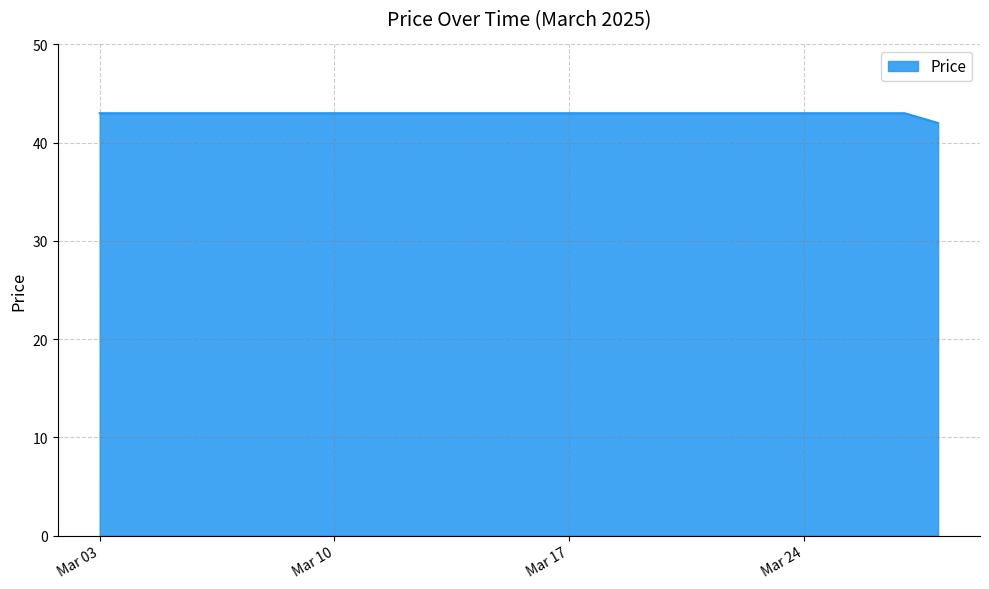

Reading left to right, list all the values displayed in this chart.

43	43	43	43	43	43	43	43	43	43	43	43	43	43	43	43	43	43	43	43	43	43	43	43	43	42